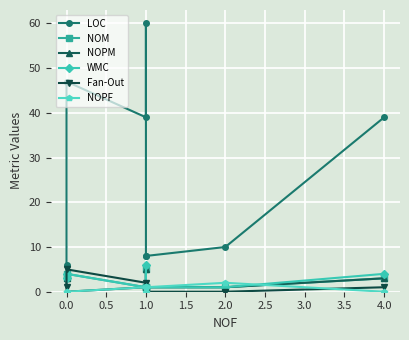

True or false: NOPF has a value of 0 at 0.0.

True